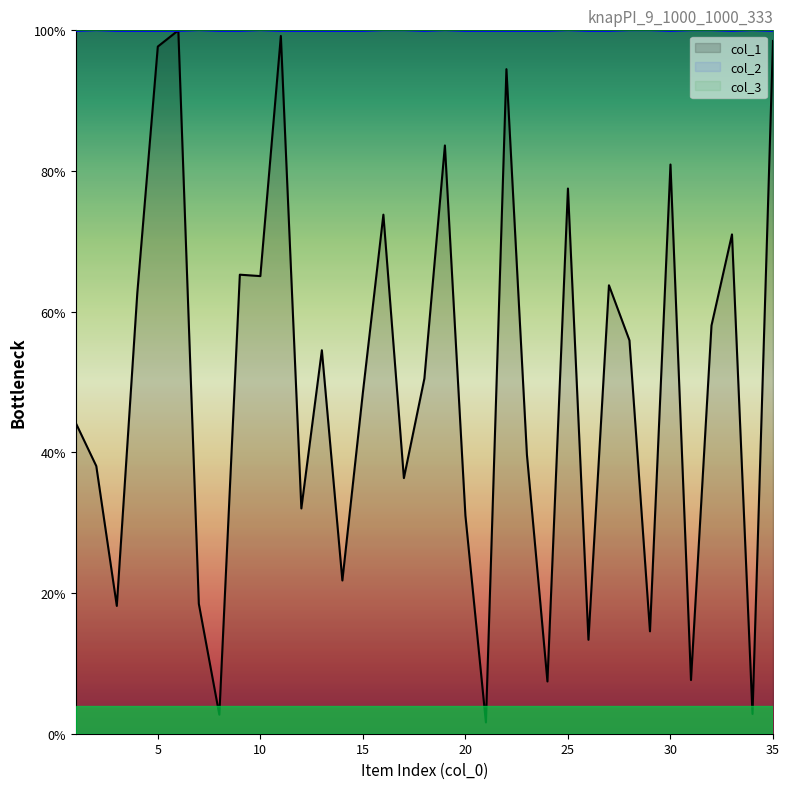

What is the difference between the col_1 values at 30 and 2?

42.9